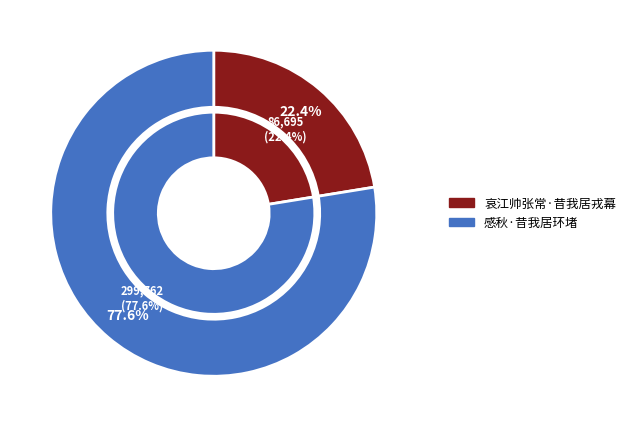

Count the number of slices in the pie.

2